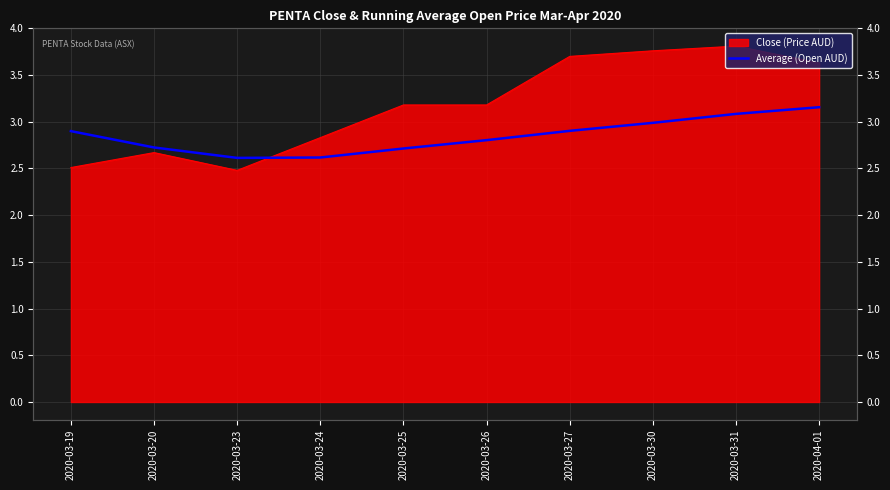

The chart shows a value of 3.6 at 2020-03-24. True or false?

False